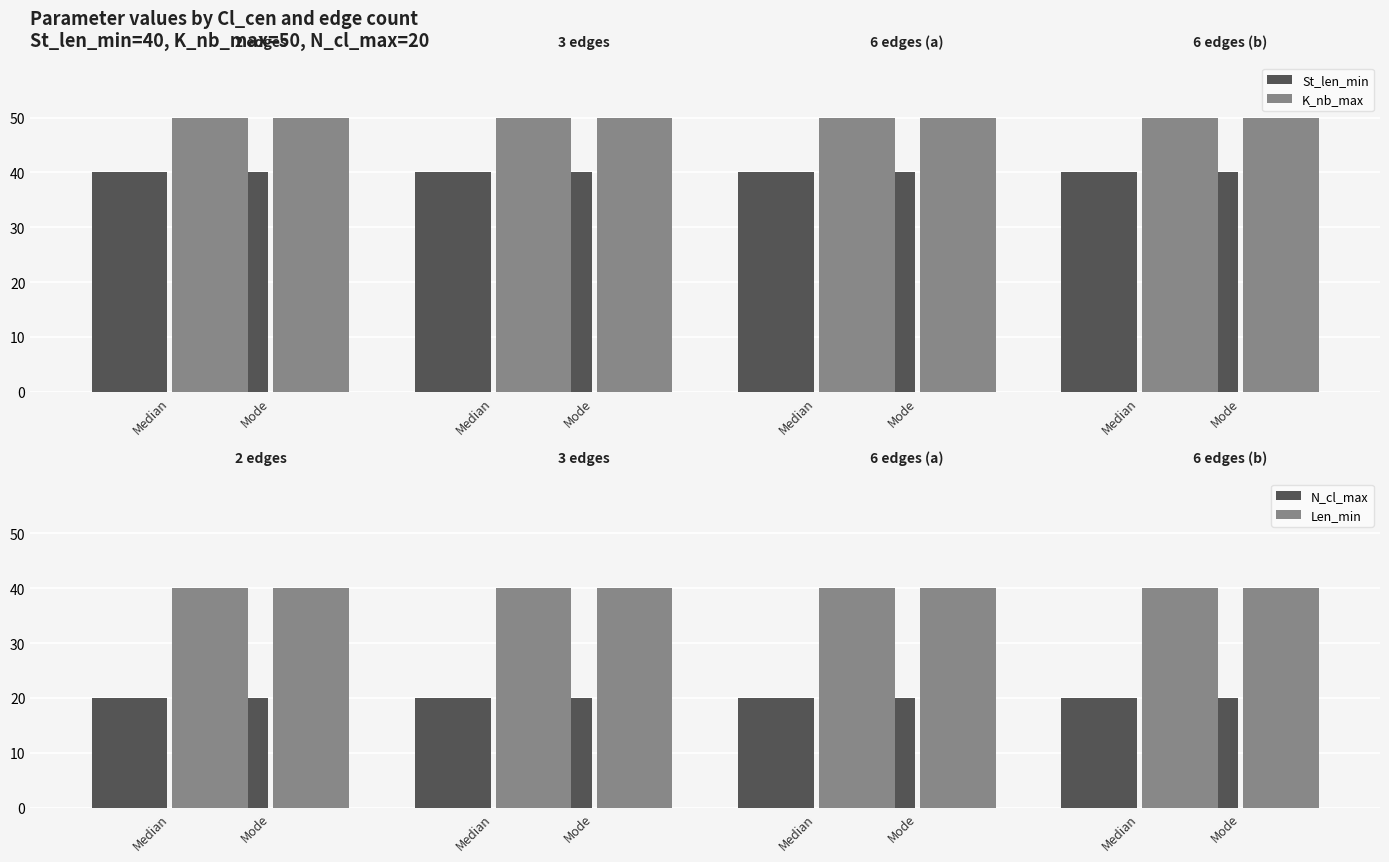

What is the label of the 5th bar from the right?

Mode